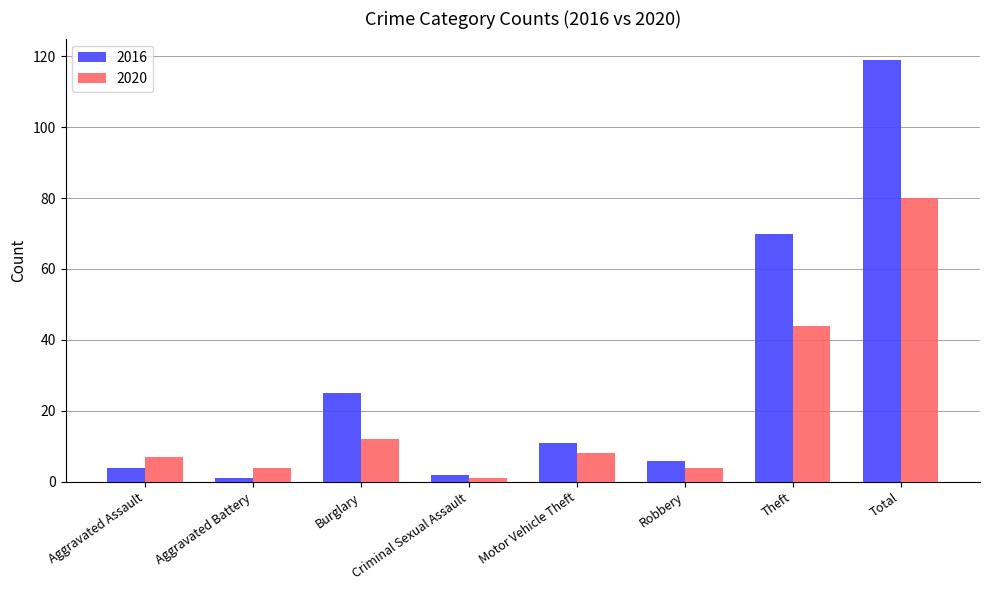

List the series in order of their peak value, lowest first.

2020, 2016